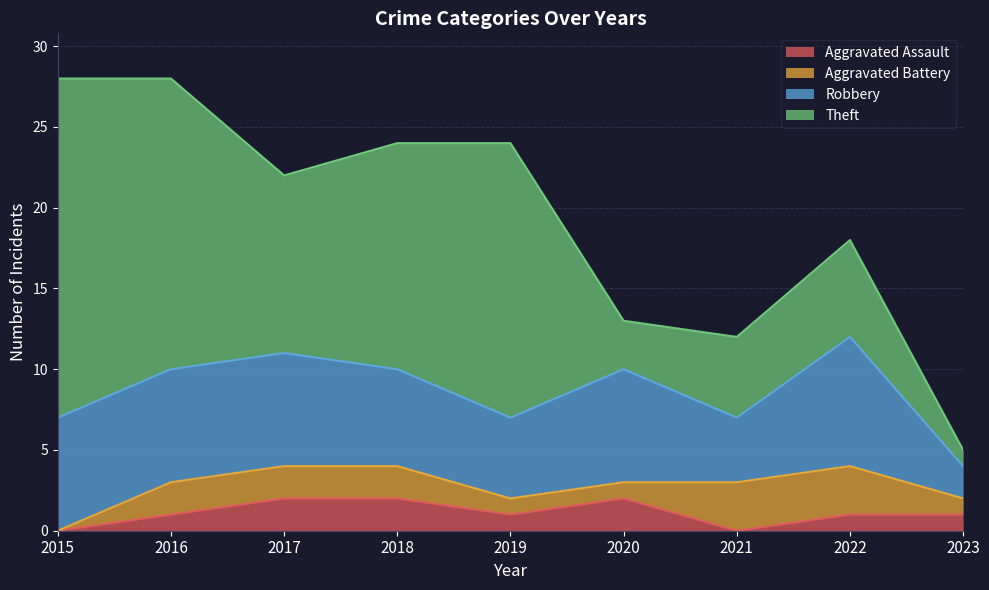

How many lines are shown in the chart?

4